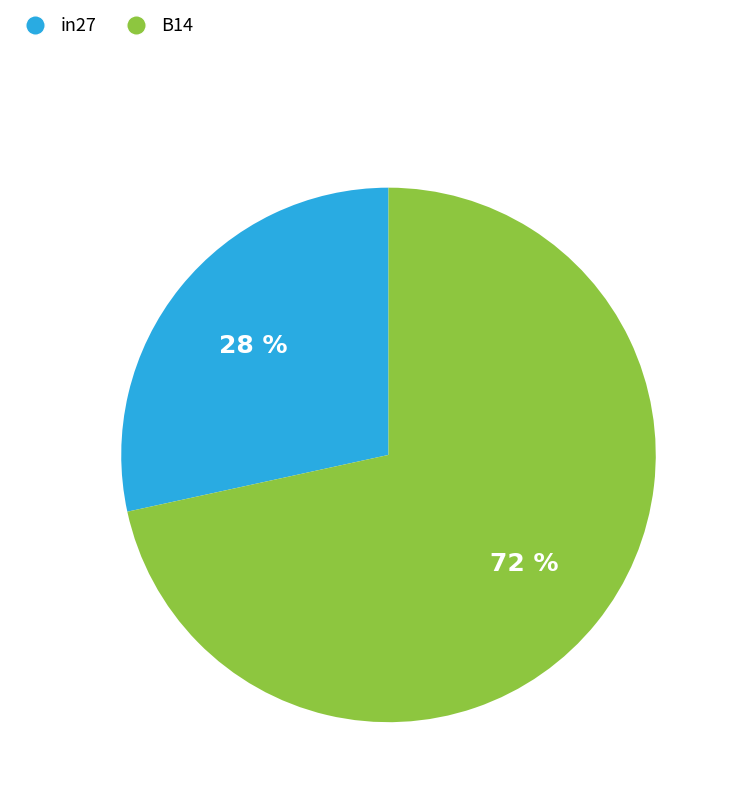

The in27 slice represents 28% of the pie. True or false?

True